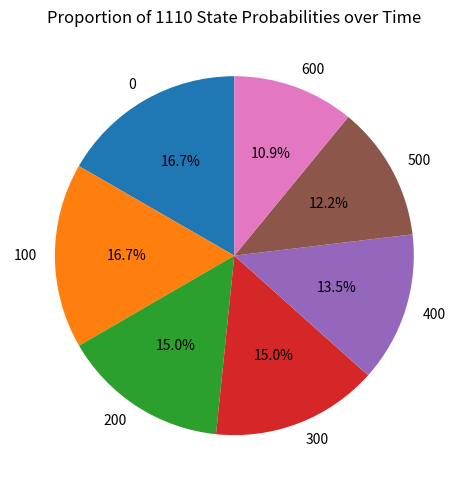

To the nearest percent, what is the average slice percentage?

14%